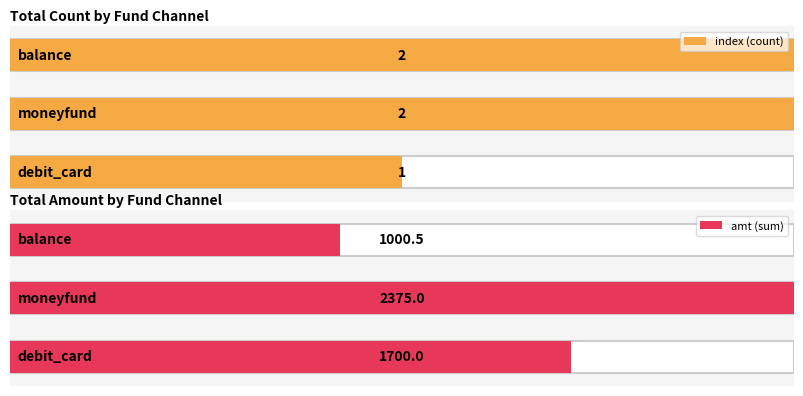

Between balance and balance, which series saw the biggest shift?

amt